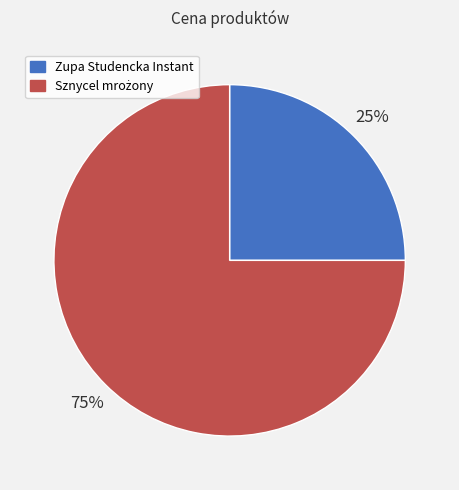

What is the smallest slice in the pie chart?

Zupa Studencka Instant